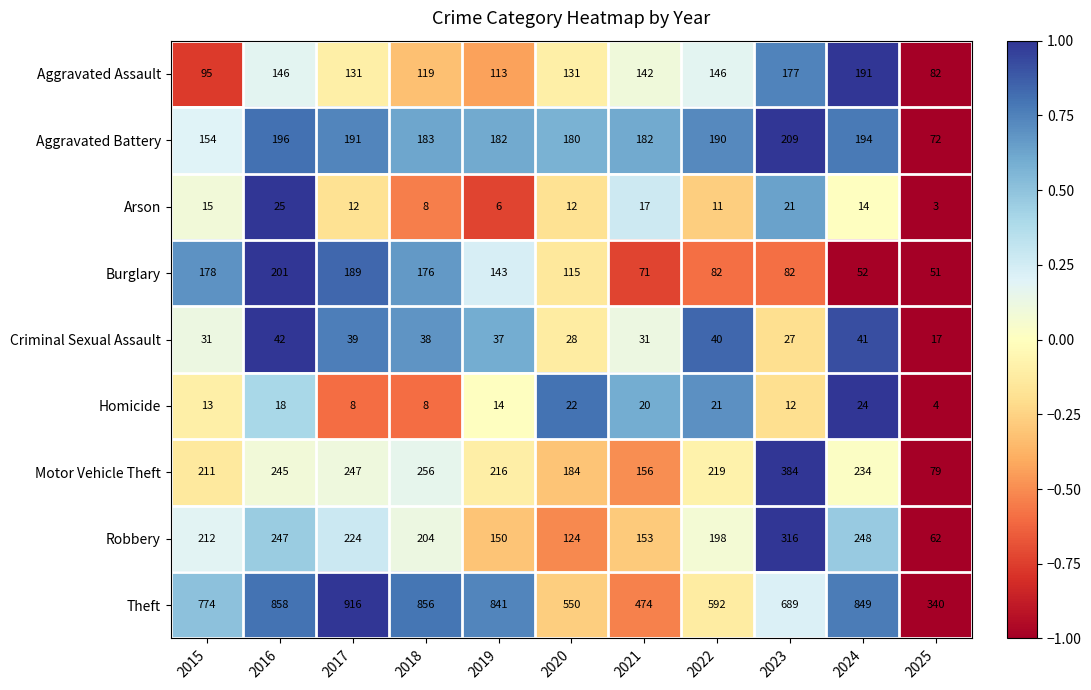

Rank the series by their maximum value, from lowest to highest.

Homicide, Arson, Criminal Sexual Assault, Aggravated Assault, Burglary, Aggravated Battery, Robbery, Motor Vehicle Theft, Theft